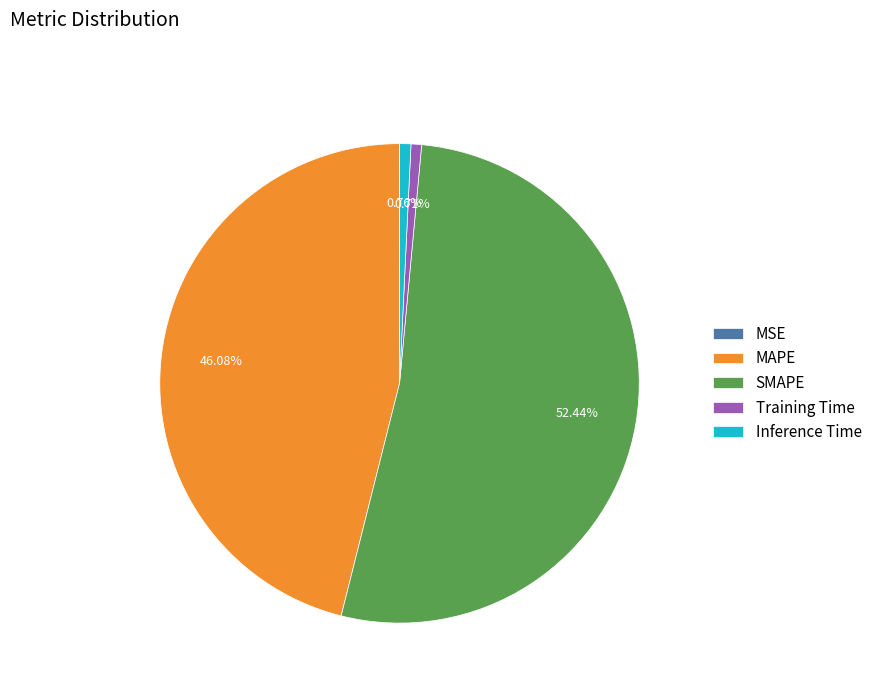

Between Training Time and SMAPE, which is larger?

SMAPE